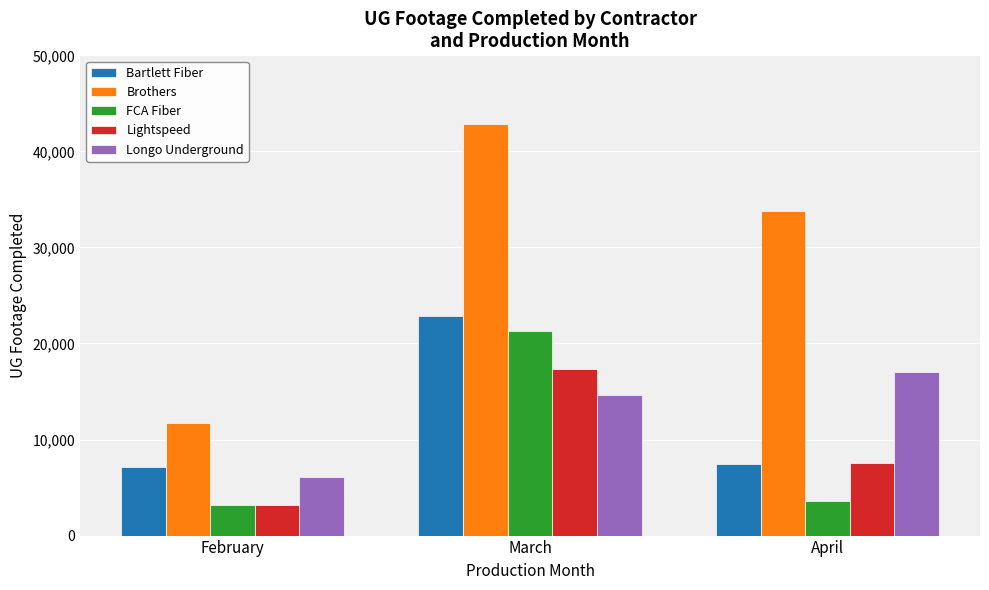

True or false: Brothers has a value of 11735 at February.

True